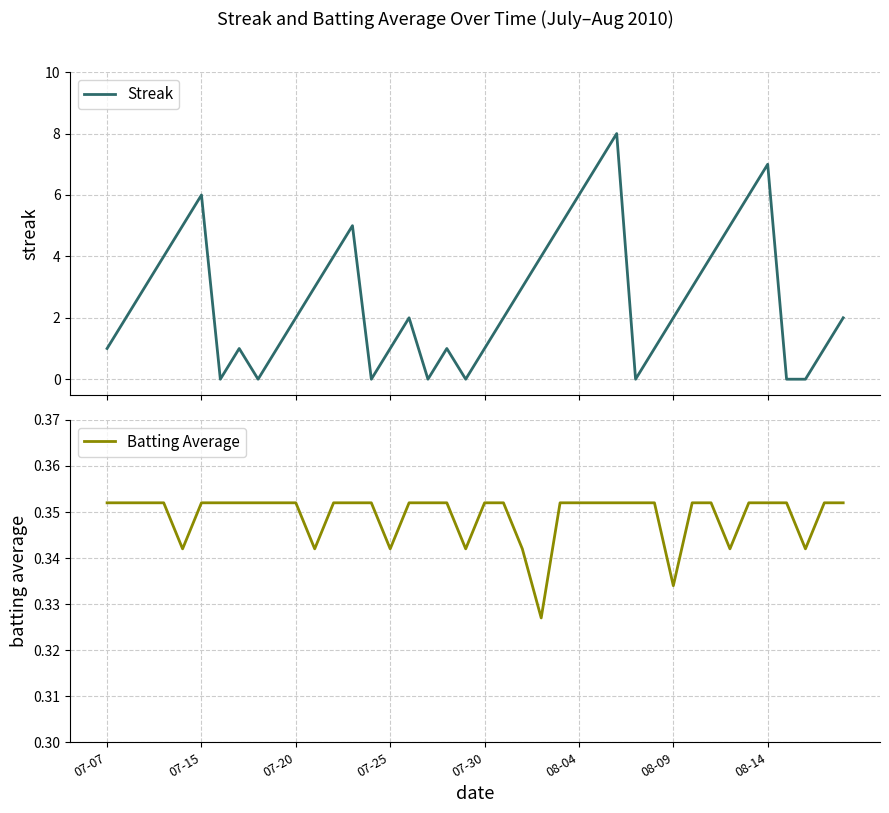

The value of Batting Average at 07-20 is 0.5. True or false?

False